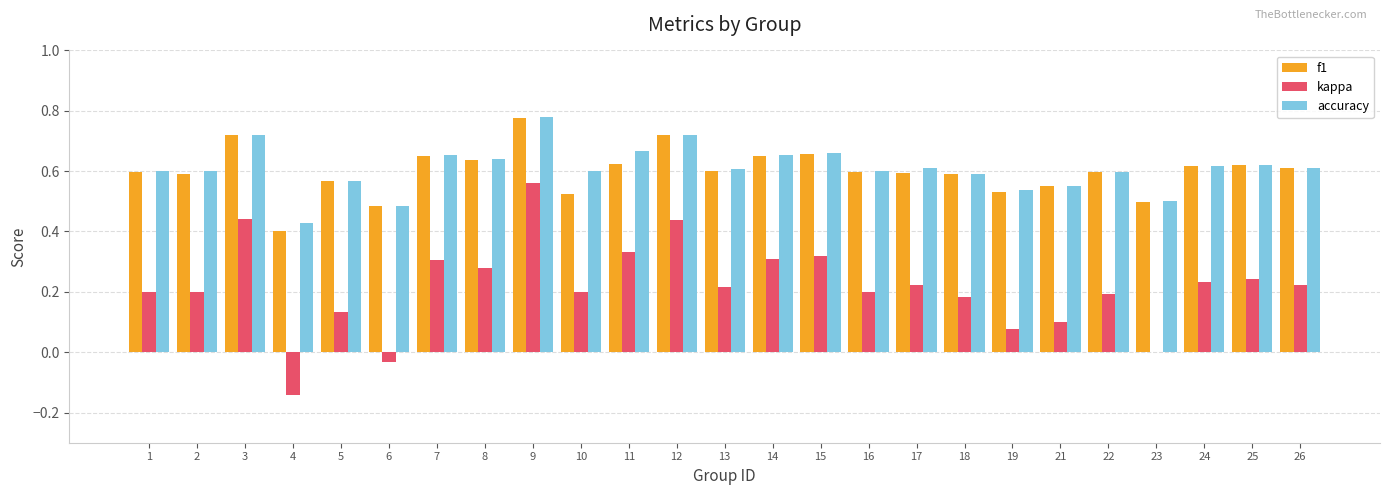

Which category has the highest value in the f1 series?

9